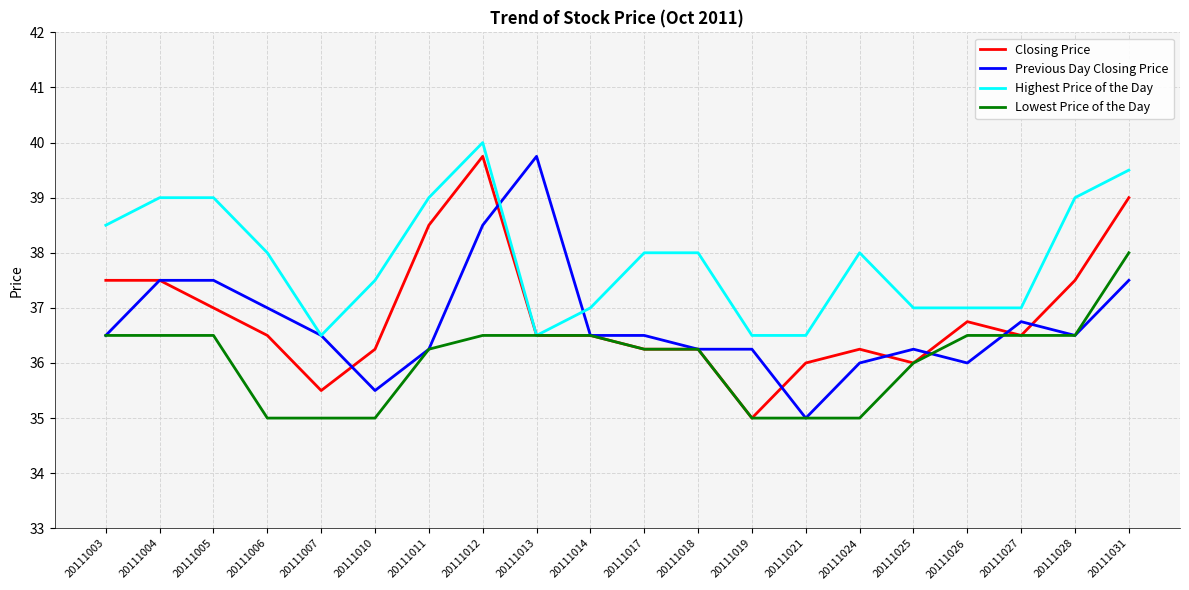

What is the difference between the maximum and minimum values in the Highest Price of the Day series?

3.5